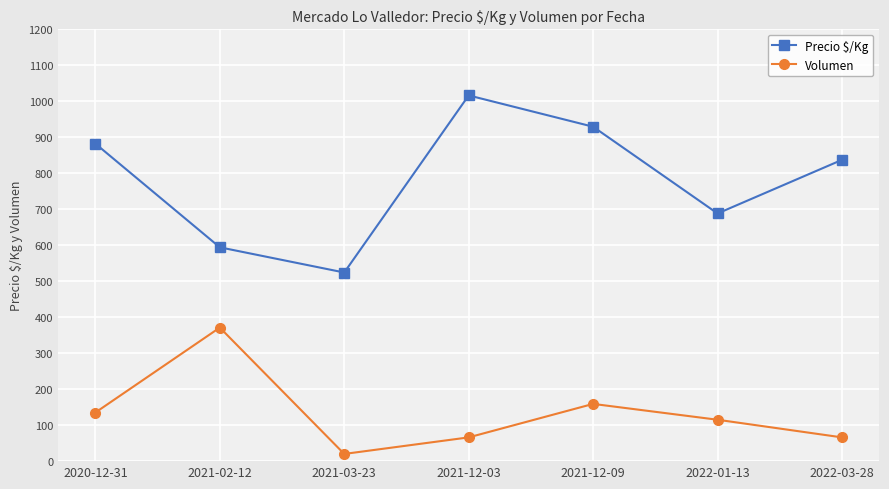

What is the approximate value of Volumen at 2022-03-28, to the nearest 50?

50